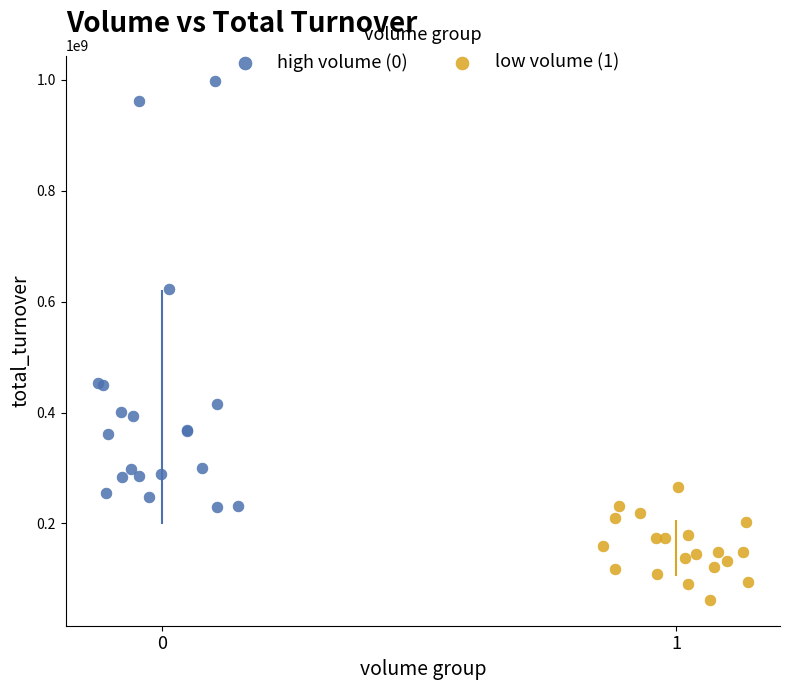

What are all the series names shown in the legend?

high volume (0), low volume (1)